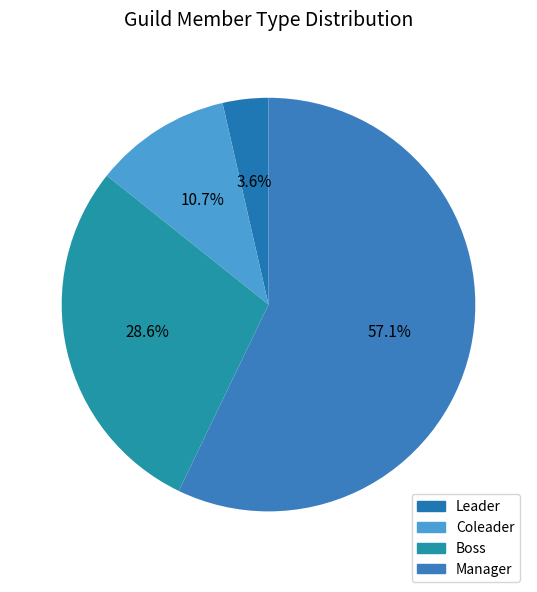

To the nearest percent, what portion does Boss represent?

29%